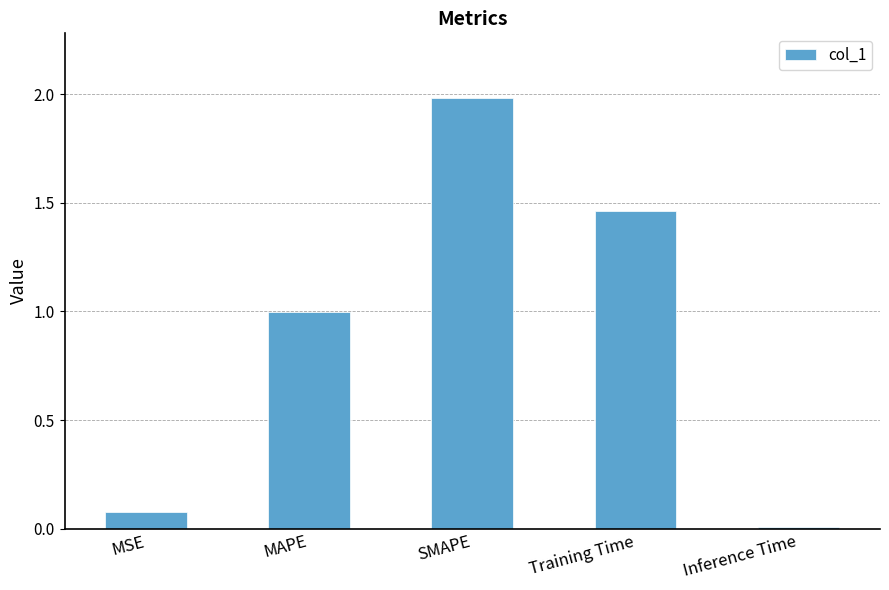

How many bars are there in total?

5